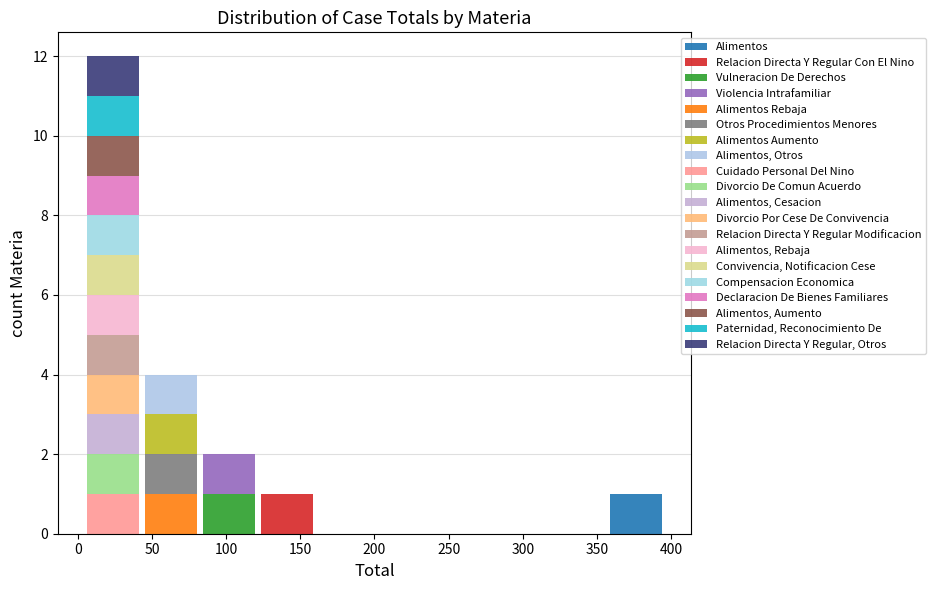

Reading left to right, transcribe this chart: for each stacked bar, give the range it covers on the x-axis and its total height. Neither the bar edges nor the heights are printed on the chart, so give them approximately, as read against the axes.

5 to 45: 12
45 to 80: 4
80 to 120: 2
120 to 160: 1
160 to 200: 0
200 to 240: 0
240 to 280: 0
280 to 320: 0
320 to 355: 0
355 to 395: 1